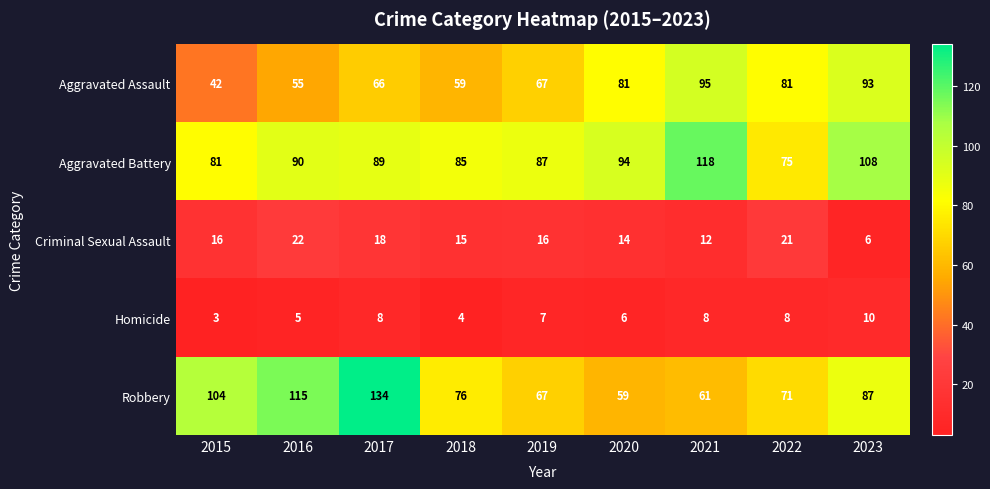

List the series in order of their peak value, highest first.

Robbery, Aggravated Battery, Aggravated Assault, Criminal Sexual Assault, Homicide